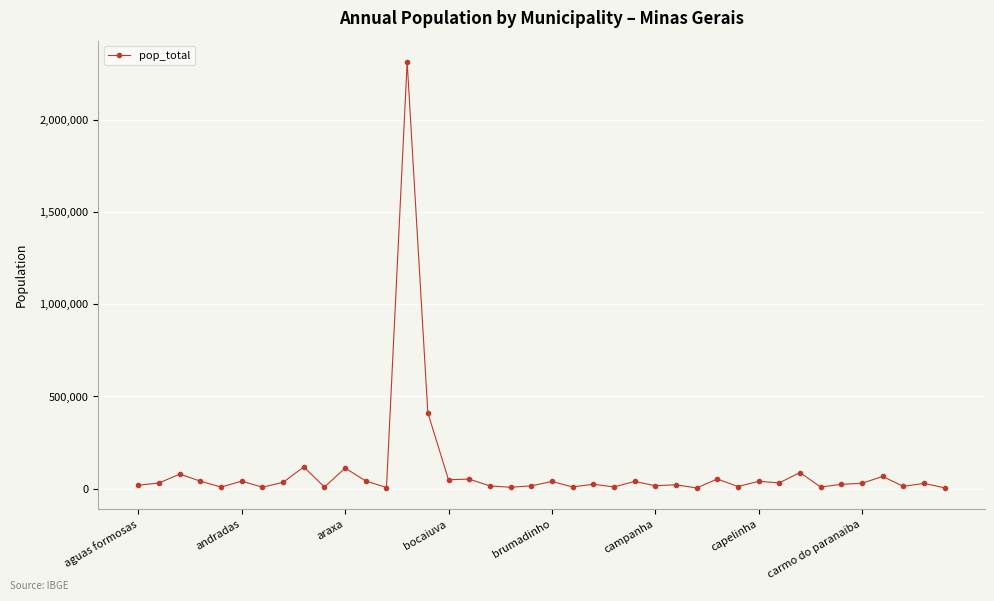

What is the sum of all values?

3963460